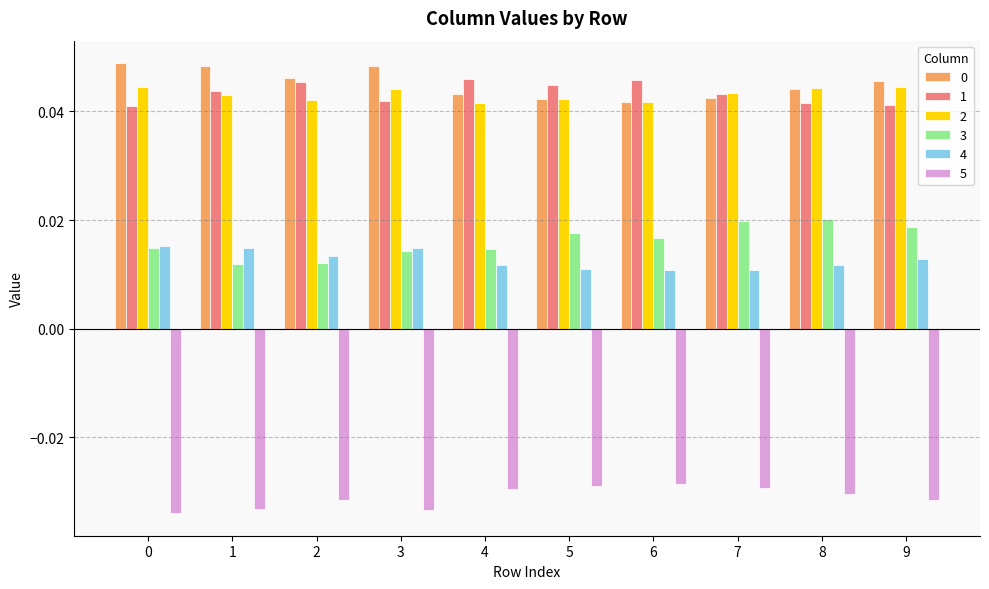

The 2 series shows 0.1 at 9. True or false?

False